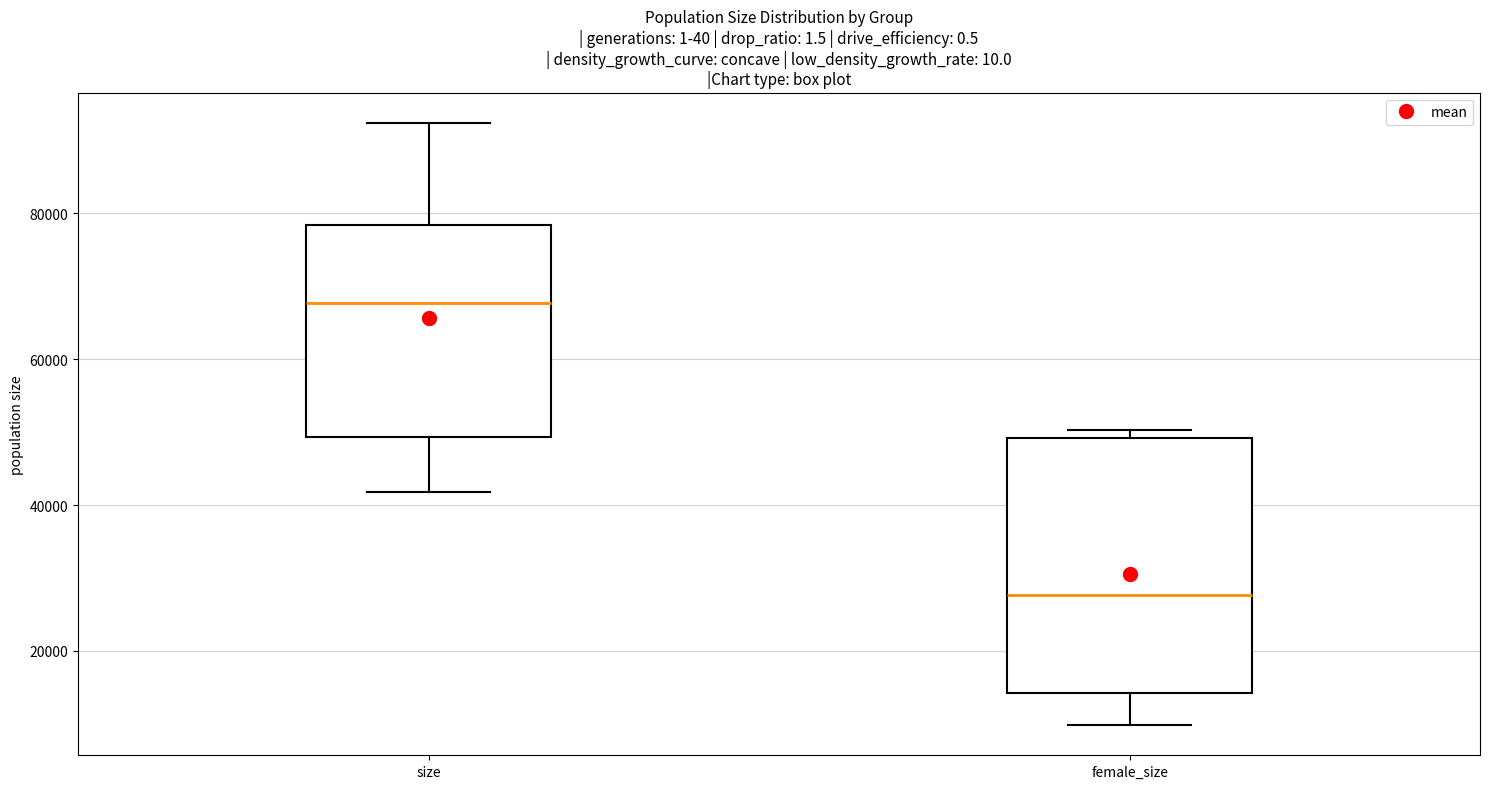

Where is the upper edge of the box for female_size on the y-axis? The values are not printed on the chart, so give them approximately, as read against the axis.

50000